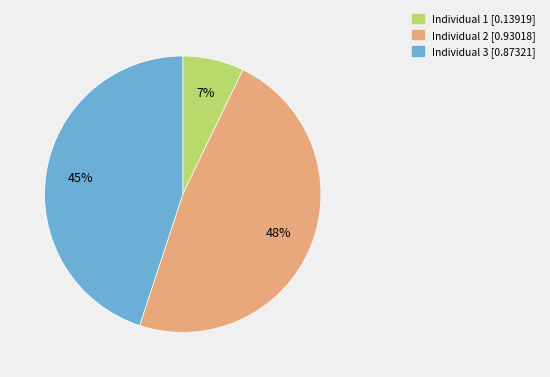

Does Individual 1 represent more than half of the total?

No